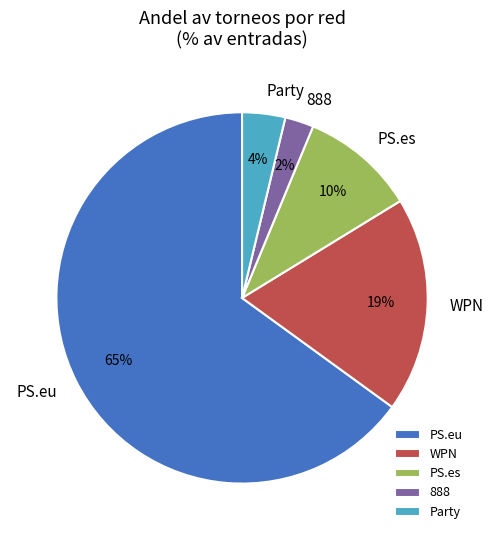

To the nearest percent, what percentage of the pie is Party?

4%